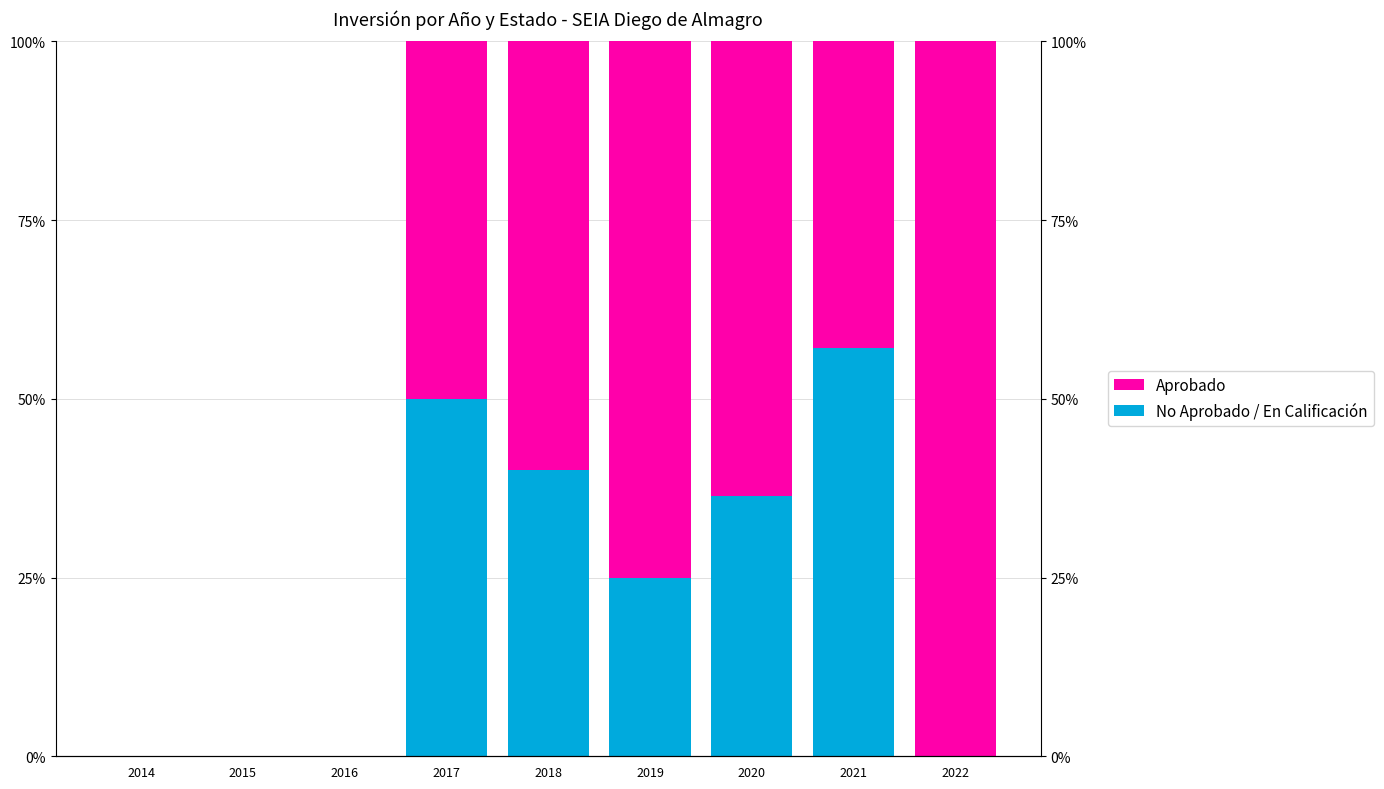

Which series has the widest spread of values?

Aprobado